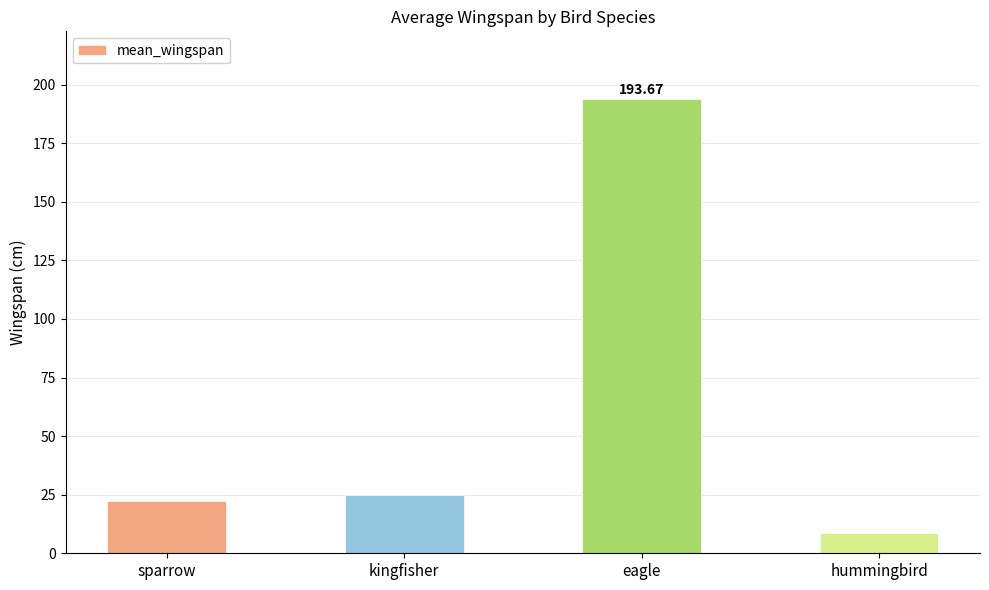

The value at hummingbird is 8.7. True or false?

True